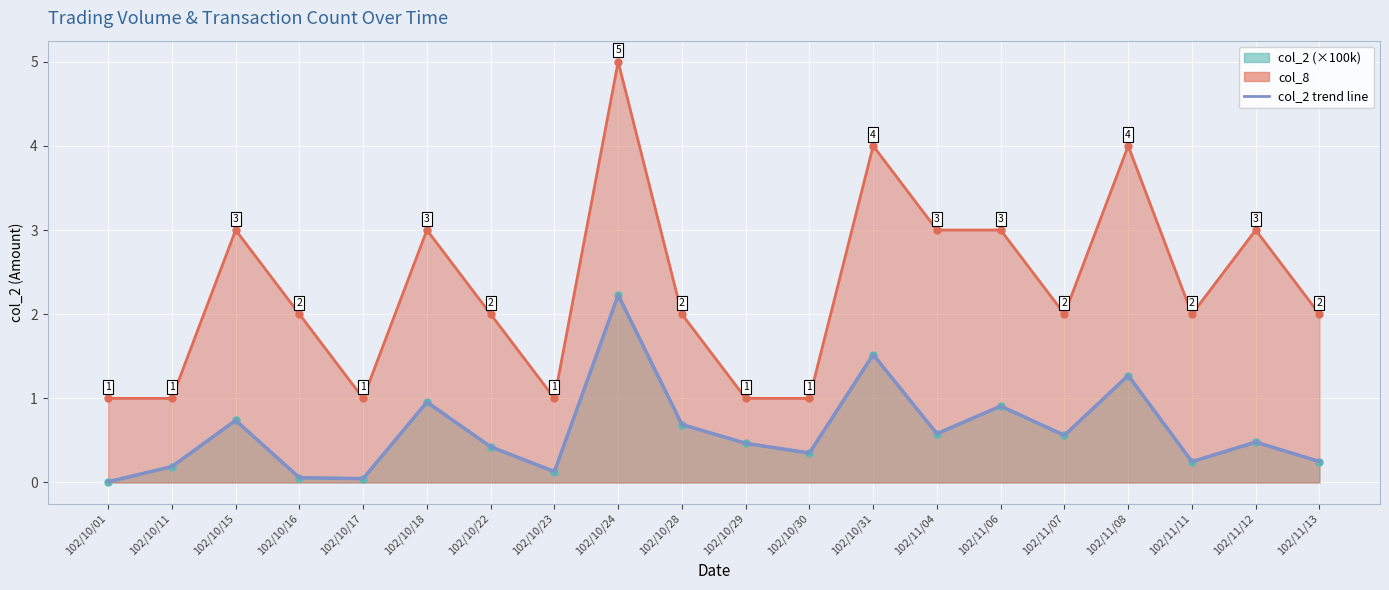

What is the difference between the values at 102/10/22 and 102/10/31?

1.1